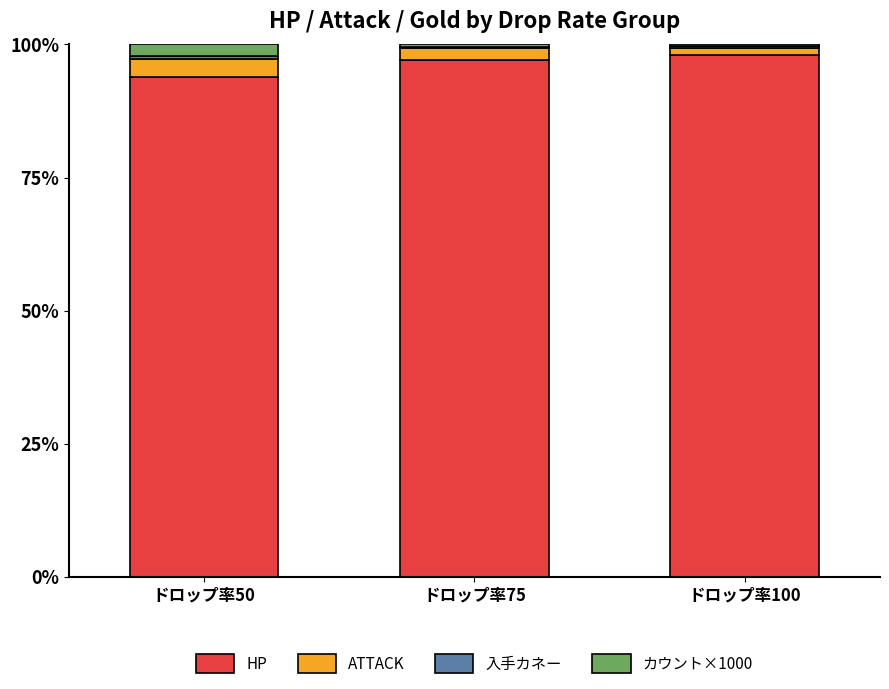

The value of HP at ドロップ率50 is 93.9. True or false?

True